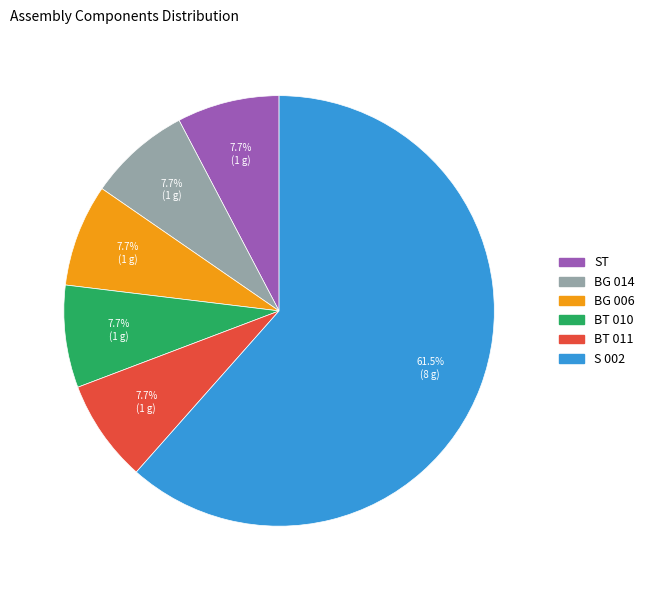

True or false: BG 014 accounts for 8% of the total.

True